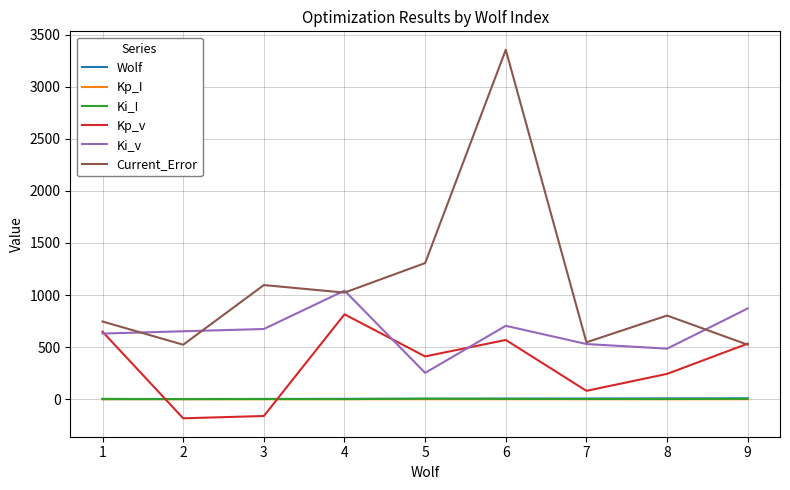

How many interior local valleys does the Current_Error series have?

3